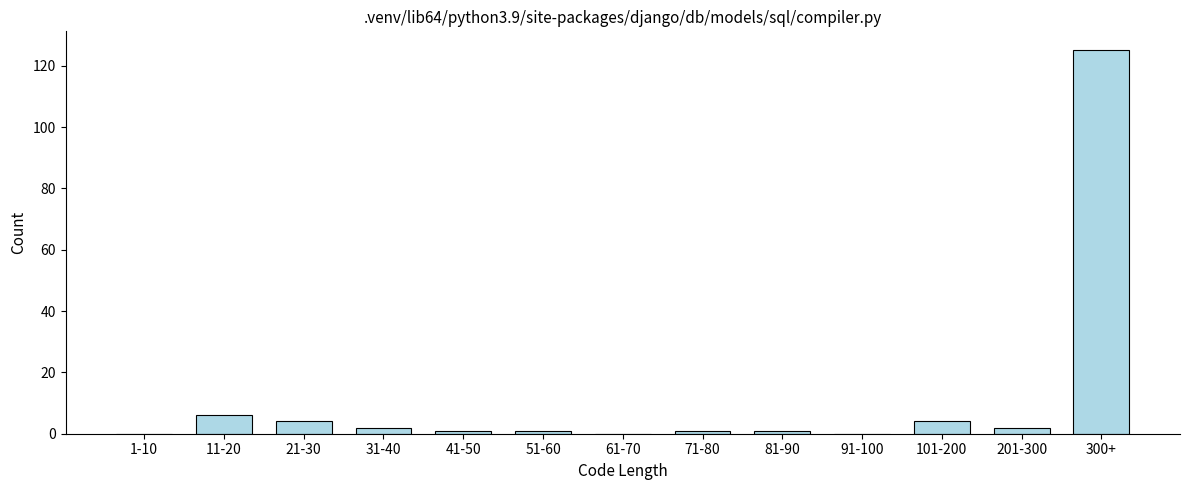

Reading right to left, transcribe all the data shown in this chart.

300+=125	201-300=2	101-200=4	91-100=0	81-90=1	71-80=1	61-70=0	51-60=1	41-50=1	31-40=2	21-30=4	11-20=6	1-10=0